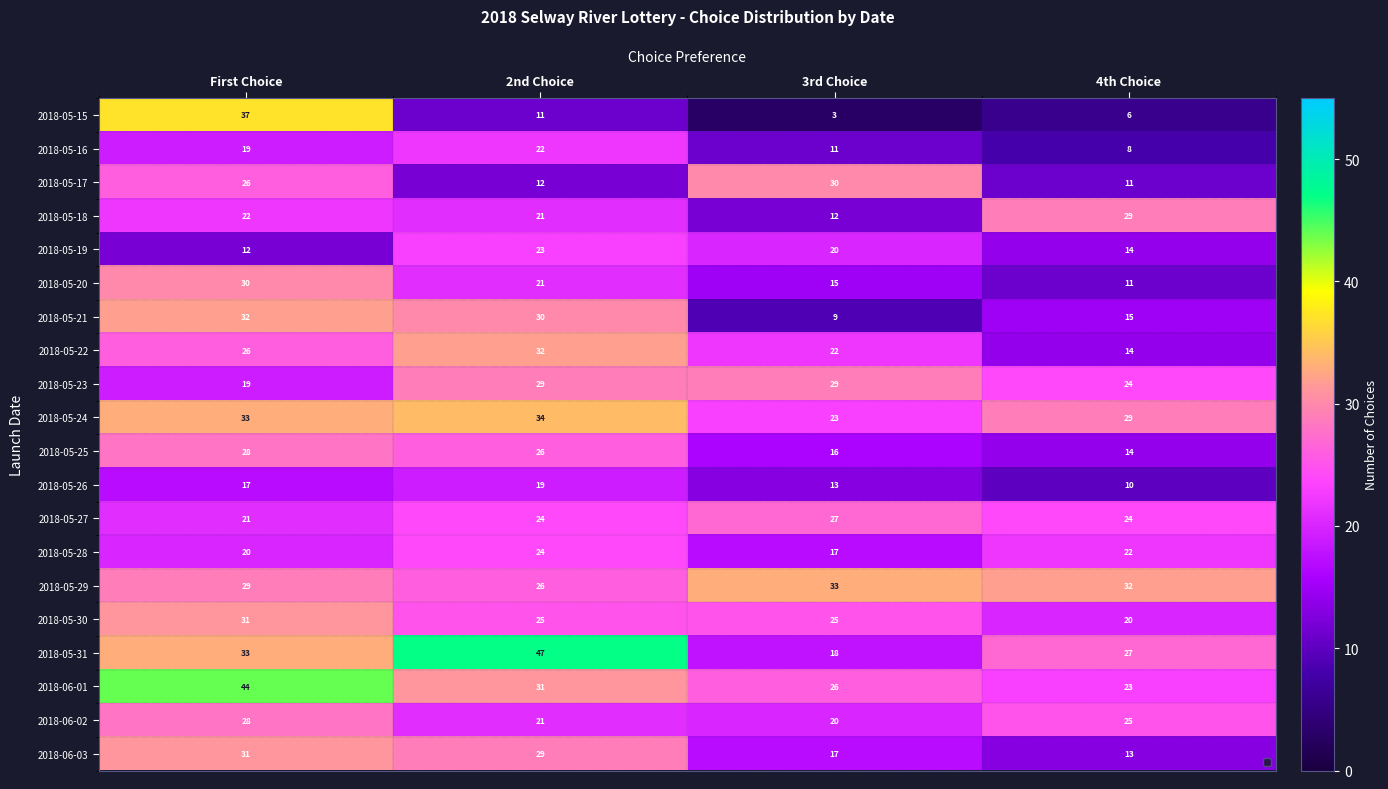

What is the approximate value of 2018-05-26 at 2nd Choice?

19